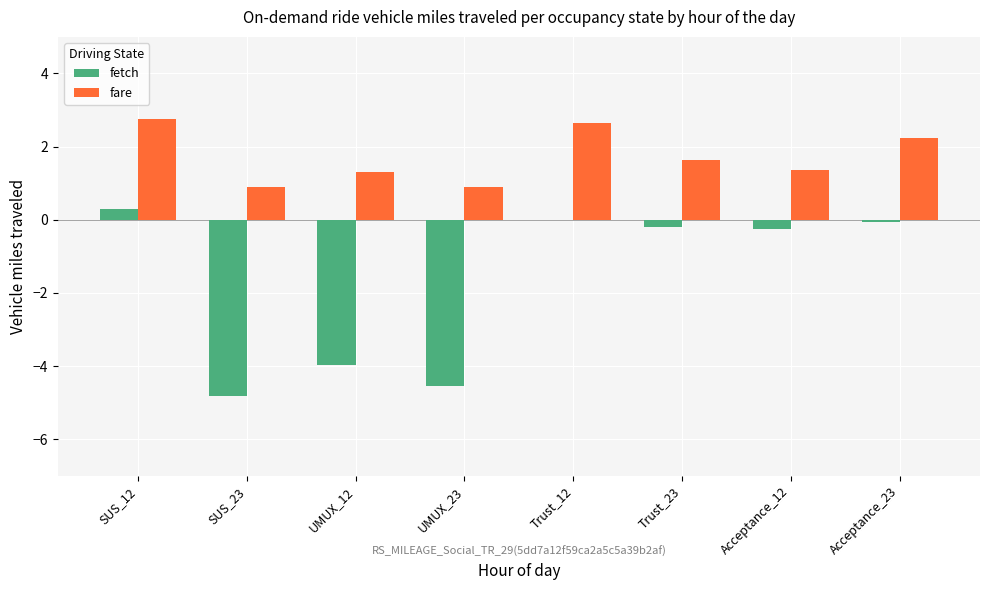

Between SUS_12 and UMUX_23, which series saw the biggest shift?

fetch